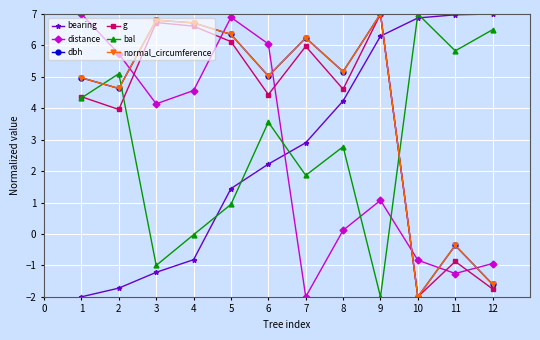

Which category has the lowest value in the normal_circumference series?

10